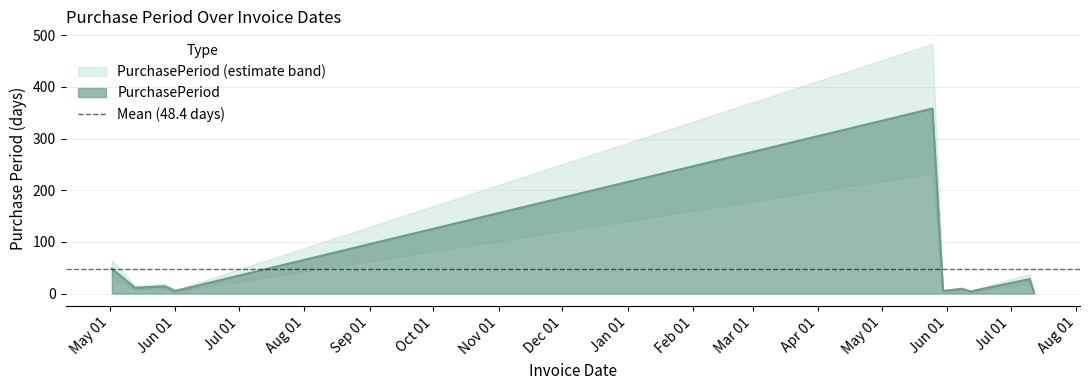

Reading right to left, what are all the values shown in this chart?

2	28	4	9	5	358	5	14	11	48